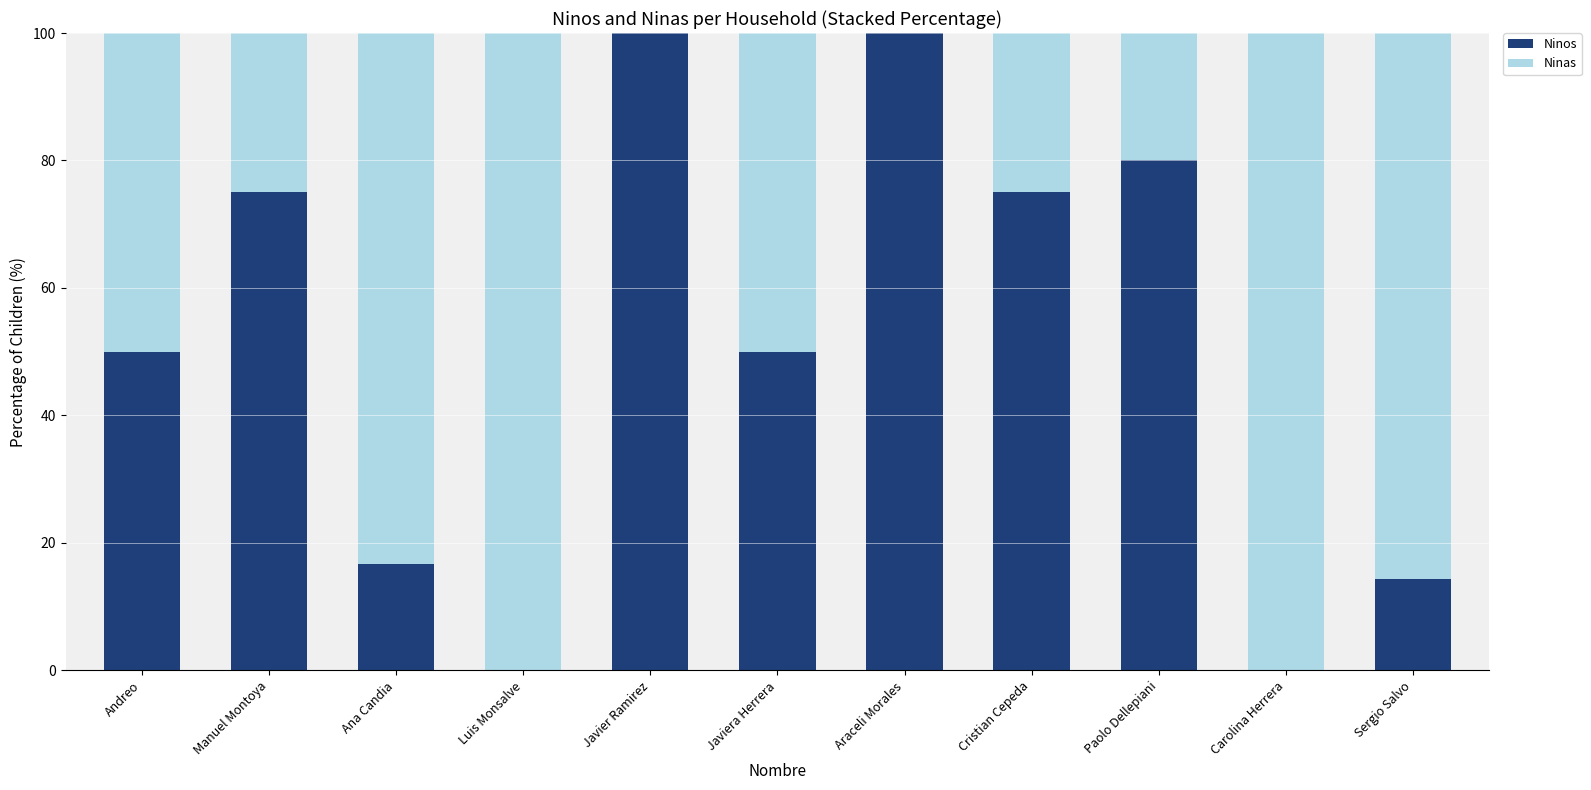

What is the total value across all series at Carolina Herrera?

100.0